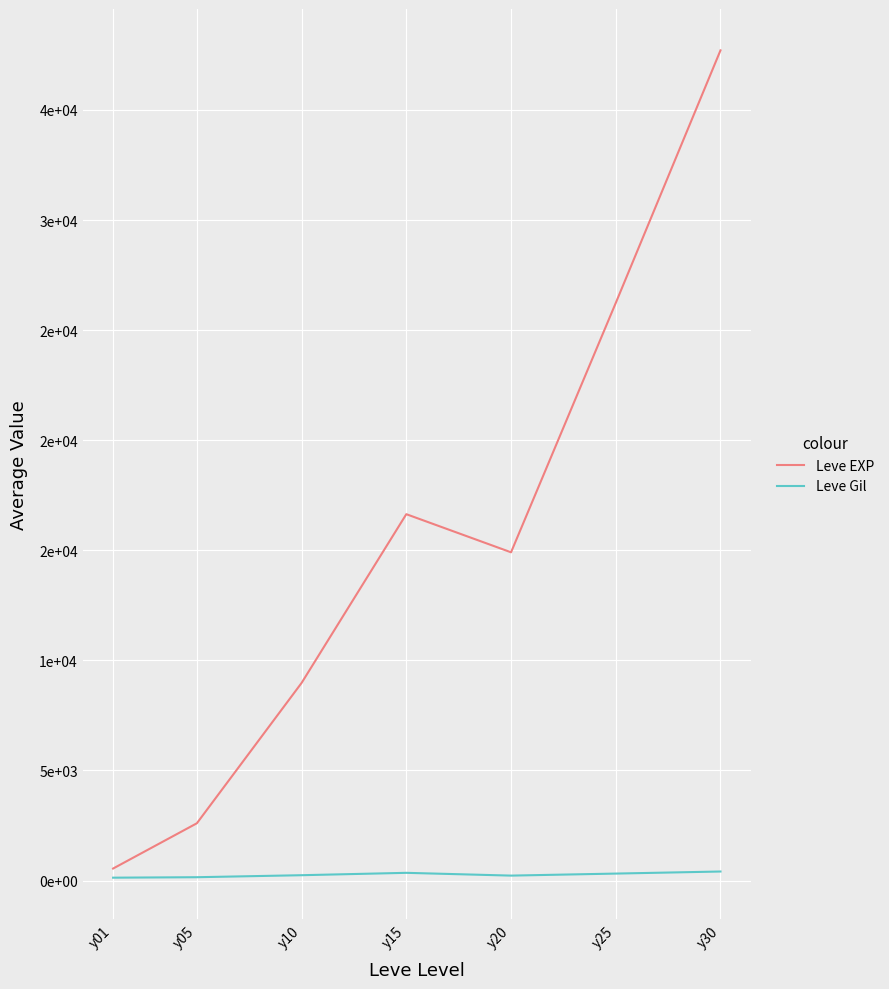

What is the value of the Leve Gil point at the 1st from the left?

130